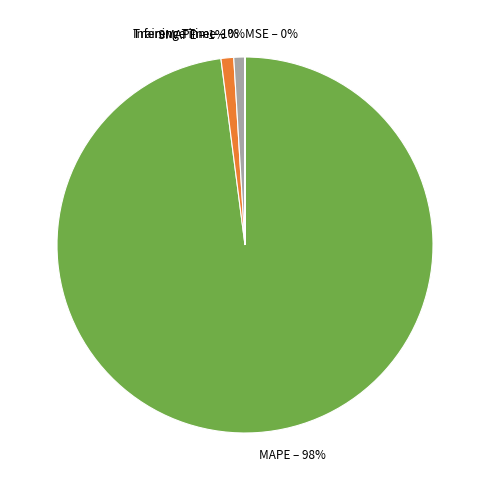

Which category has the biggest portion of the pie?

MAPE